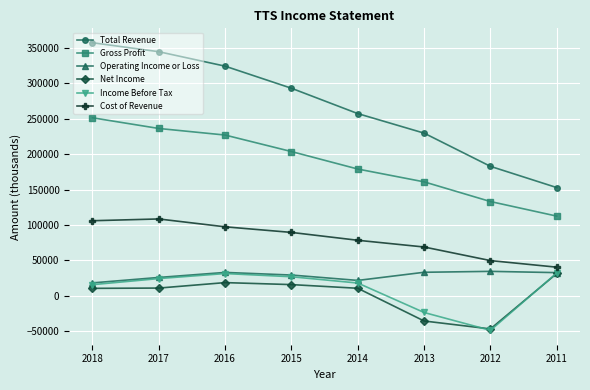

What is the highest value of the Total Revenue series?

357300